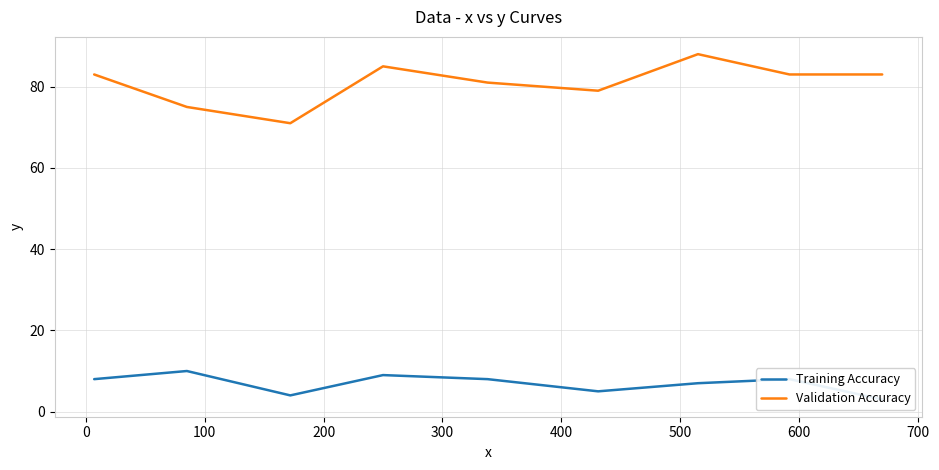

In Training Accuracy, how many points are lower than both neighbors (excluding endpoints)?

2